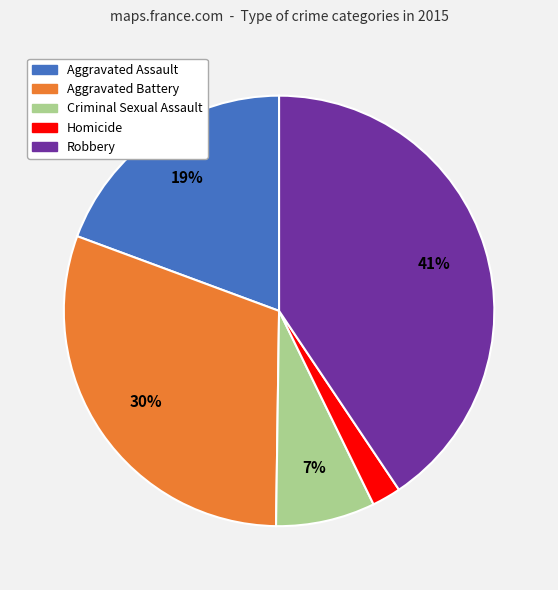

What is the smallest slice in the pie chart?

Homicide